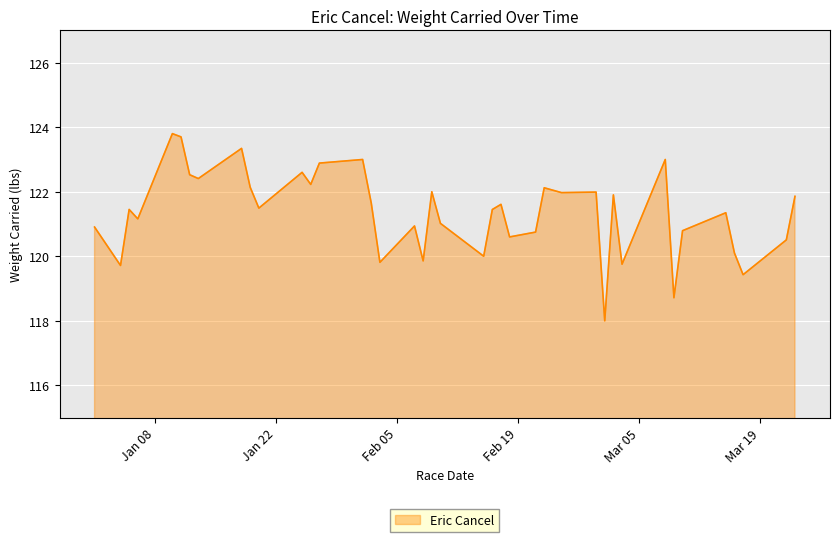

What is the greatest value displayed?

123.8